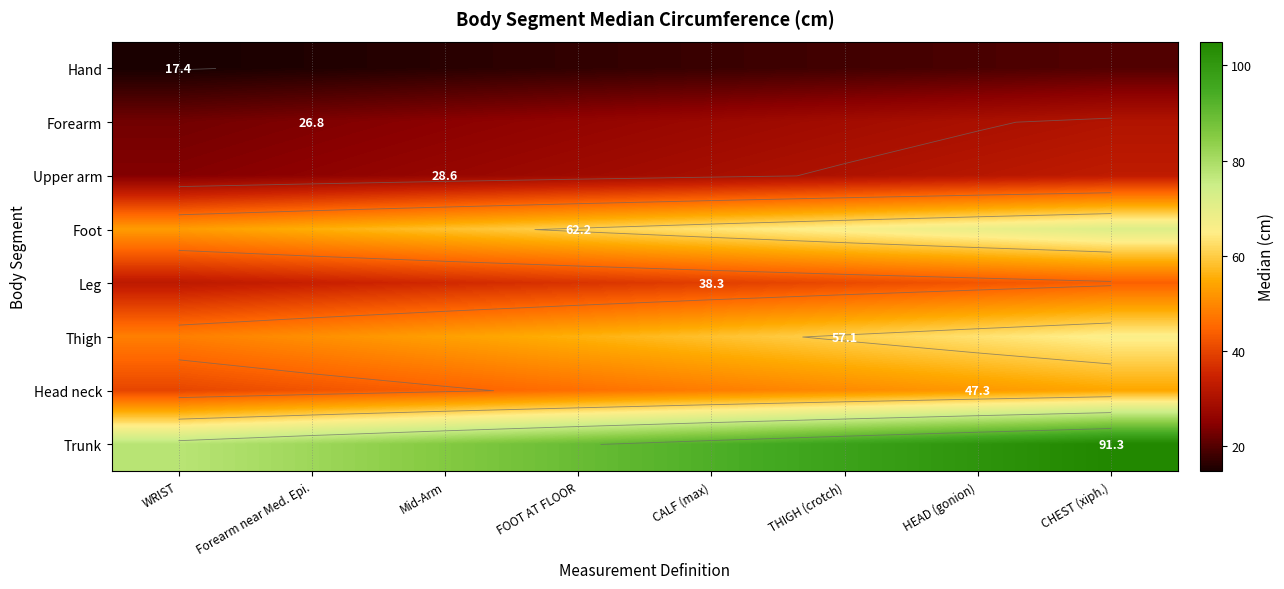

Which category has the lowest value in the Foot series?

WRIST